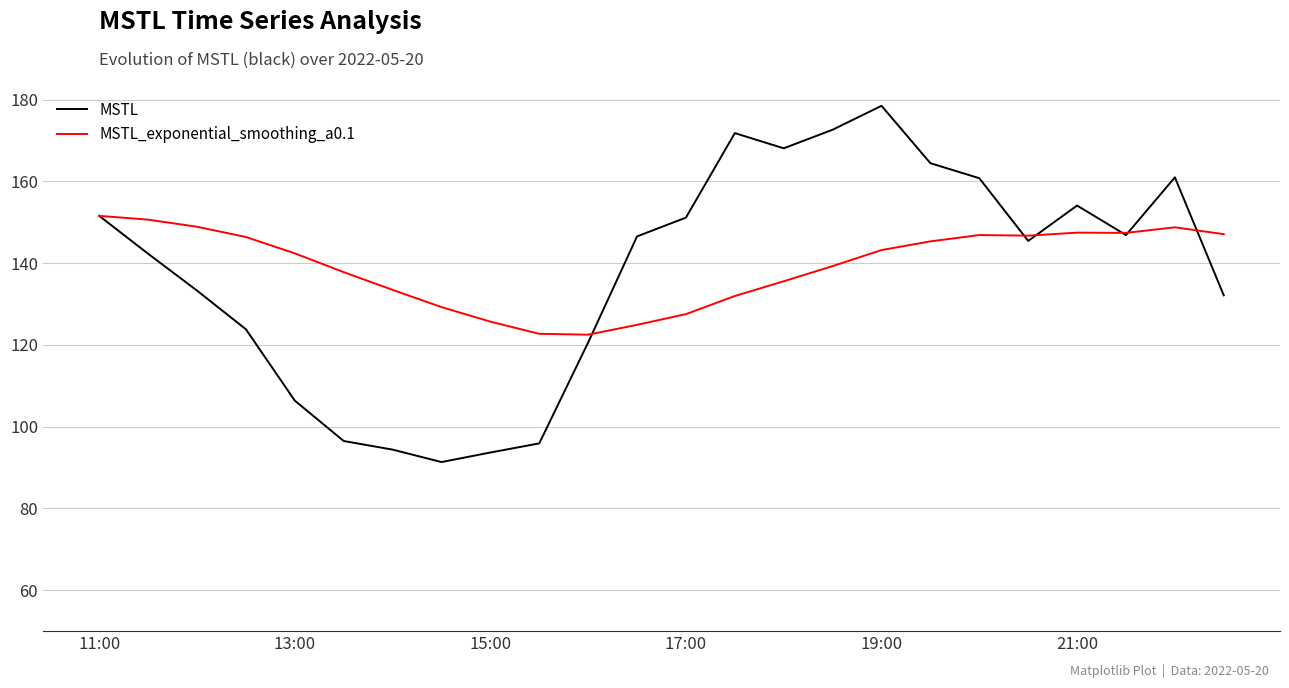

What is the smallest value displayed?

91.4